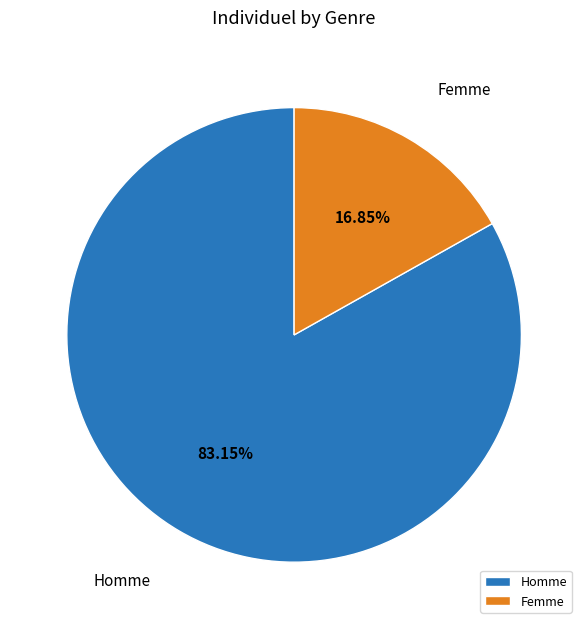

To the nearest percent, what portion does Homme represent?

83%